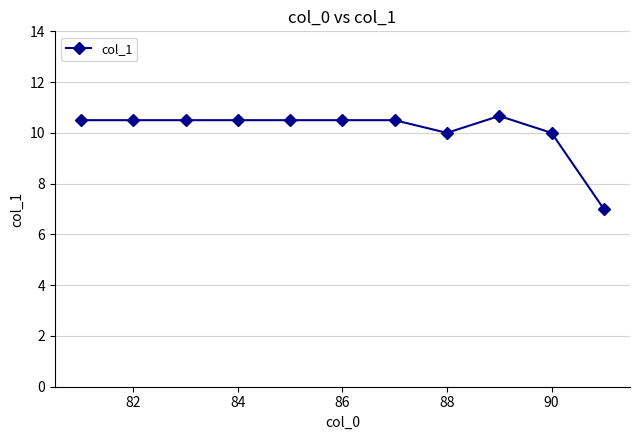

What is the value of the 1st point from the left?

10.5